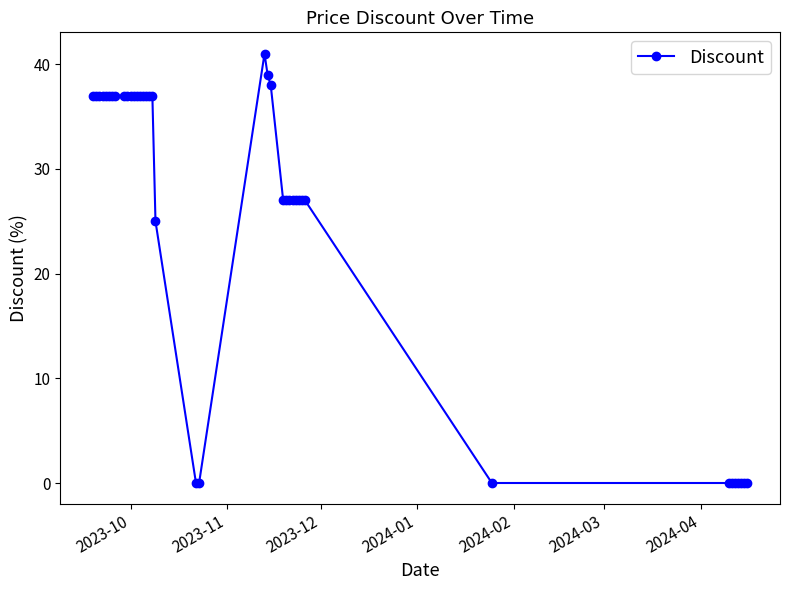

What is the difference between the second highest and minimum values?

39